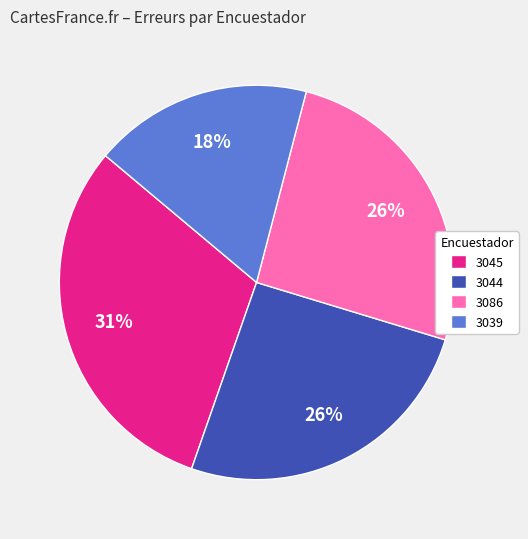

Is there a majority slice in this chart?

No